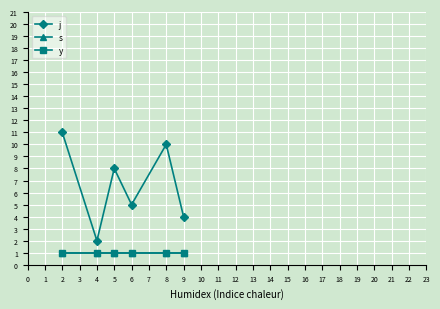

Does the chart have visible grid lines?

Yes